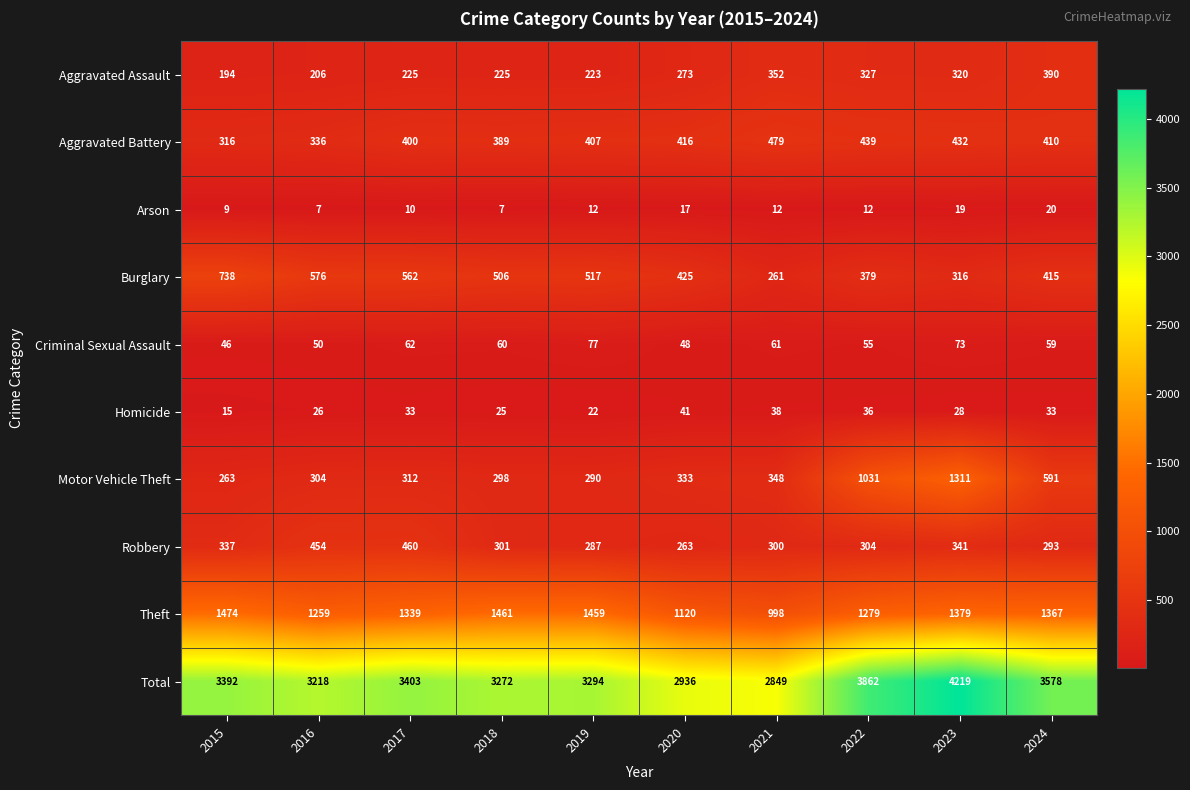

What is the spread (max minus min) of values at 2021?

2837